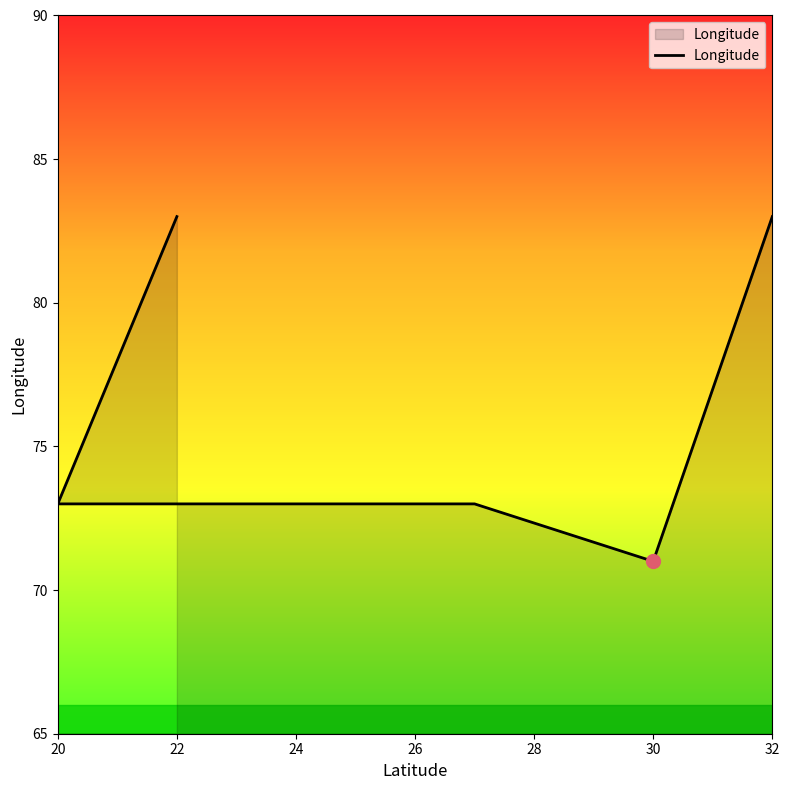

Where does the data first go above 73?

20